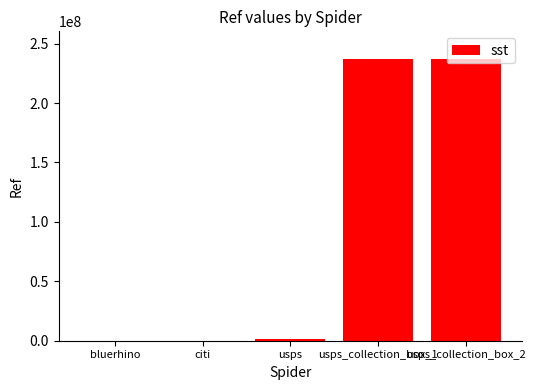

True or false: the data shows 1377876 at usps.

True